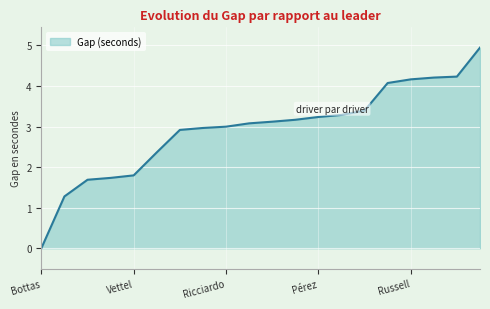

What is the maximum value shown in the chart?

4.9